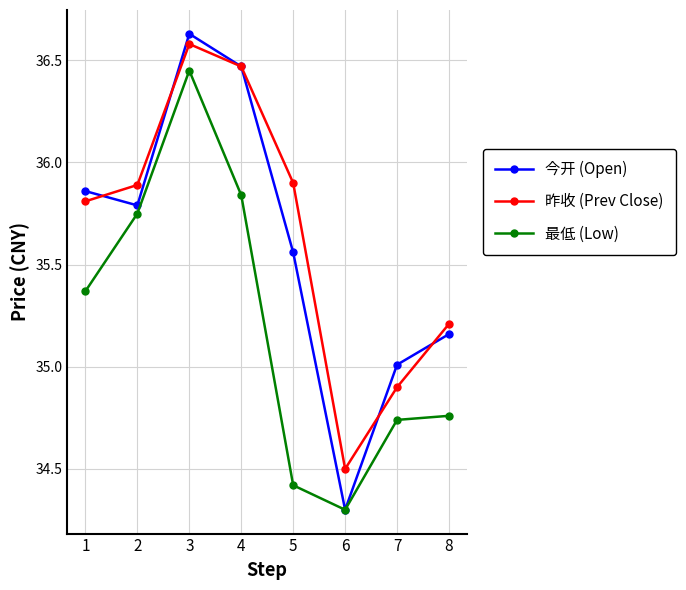

How many lines are shown in the chart?

3